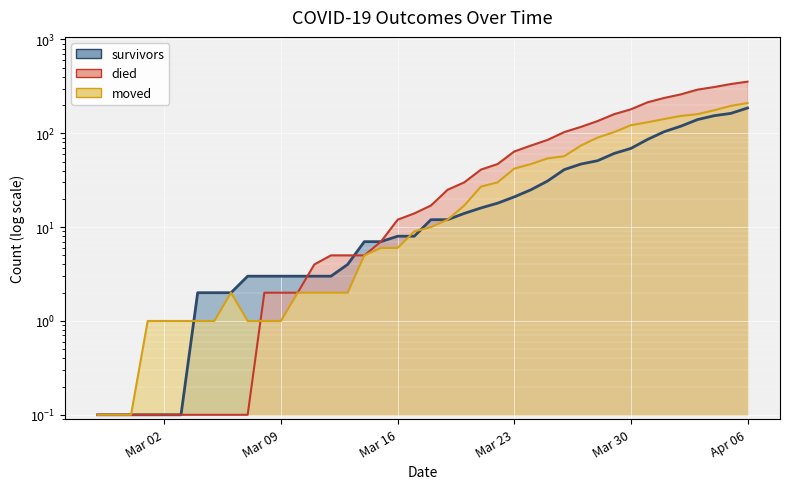

What are all the series names shown in the legend?

survivors, died, moved